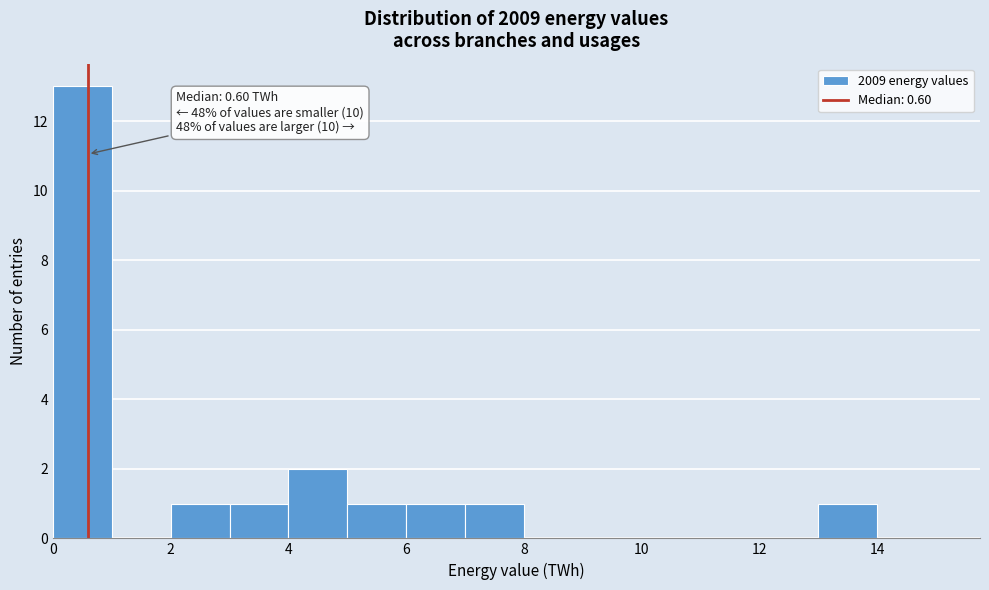

Over which range of the x-axis is the bar tallest?

0 to 1